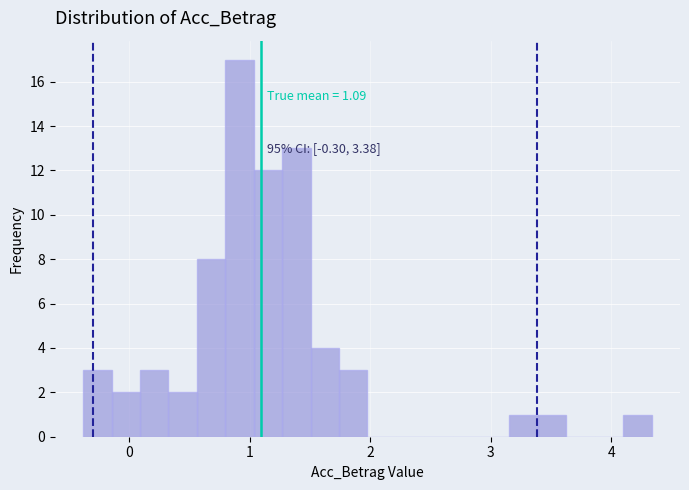

Around what value on the x-axis is the tallest bar? Give the approximate position of its centre, as read against the axis.

0.9